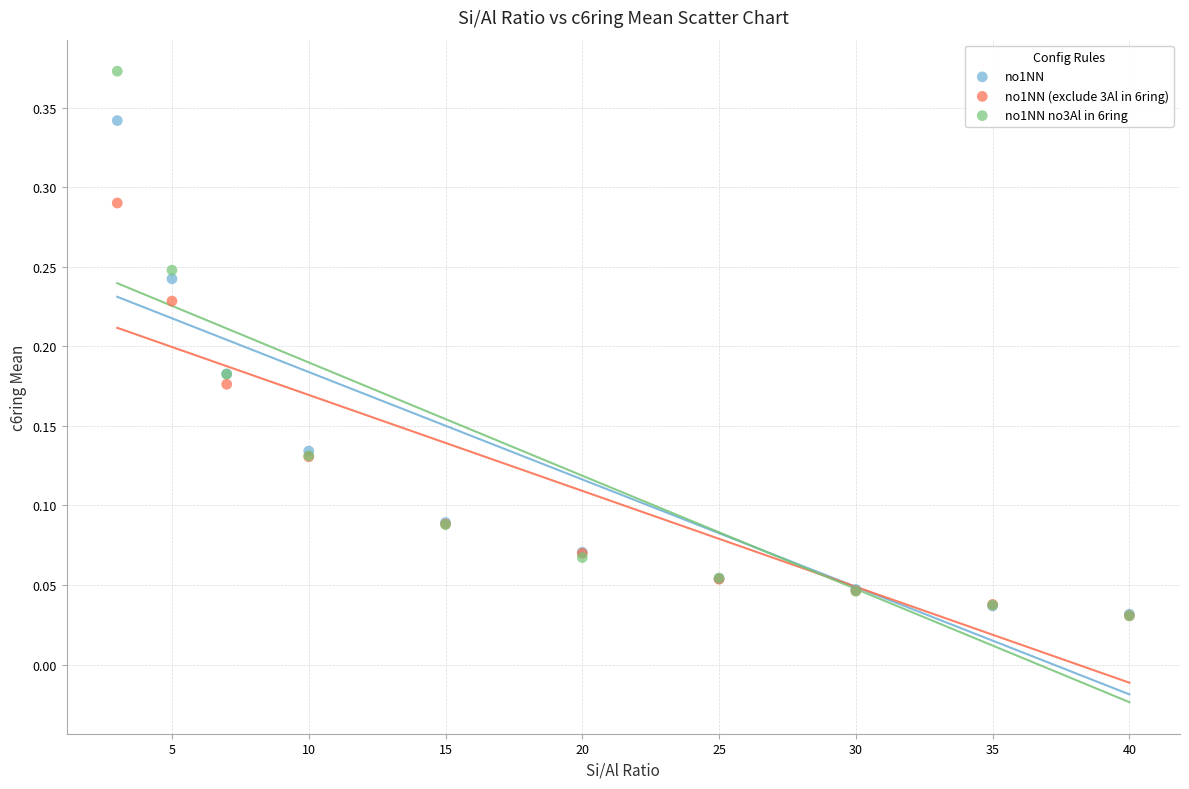

Which series has the widest spread of Y values?

no1NN no3Al in 6ring